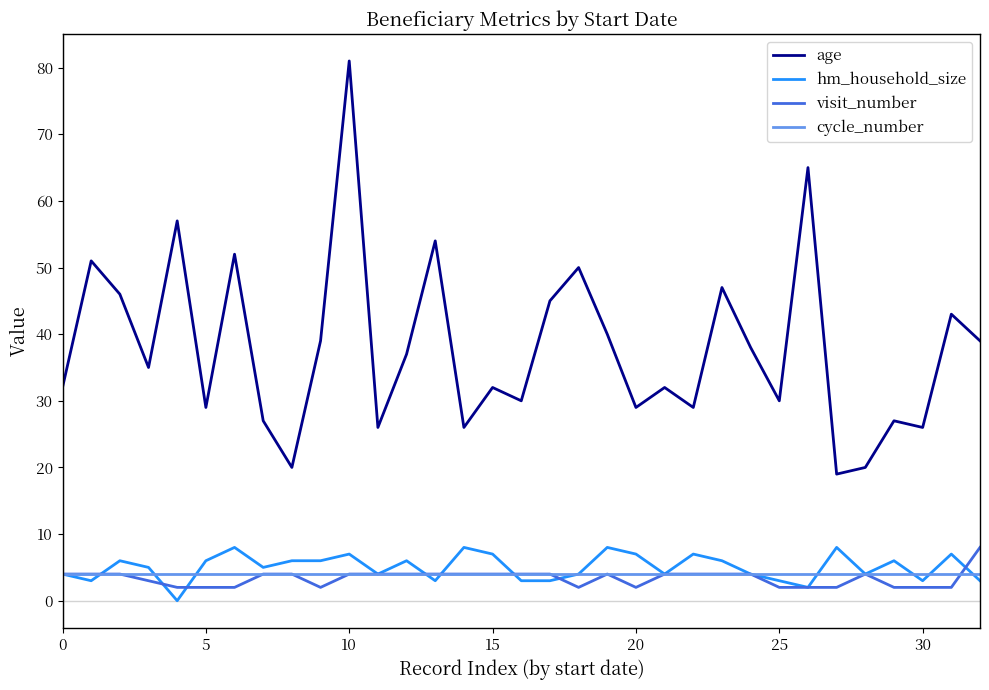

True or false: hm_household_size and age intersect in this chart.

False